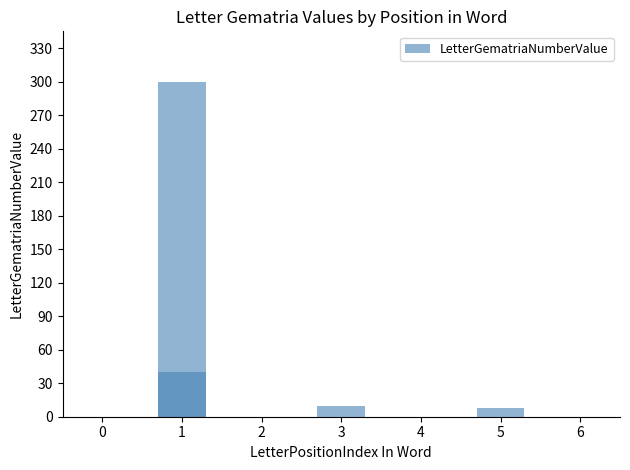

What is the minimum value shown in the chart?

8